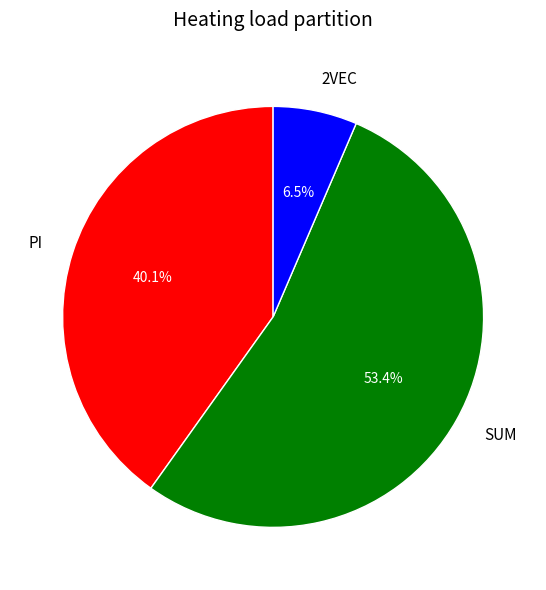

Does SUM represent more than half of the total?

Yes